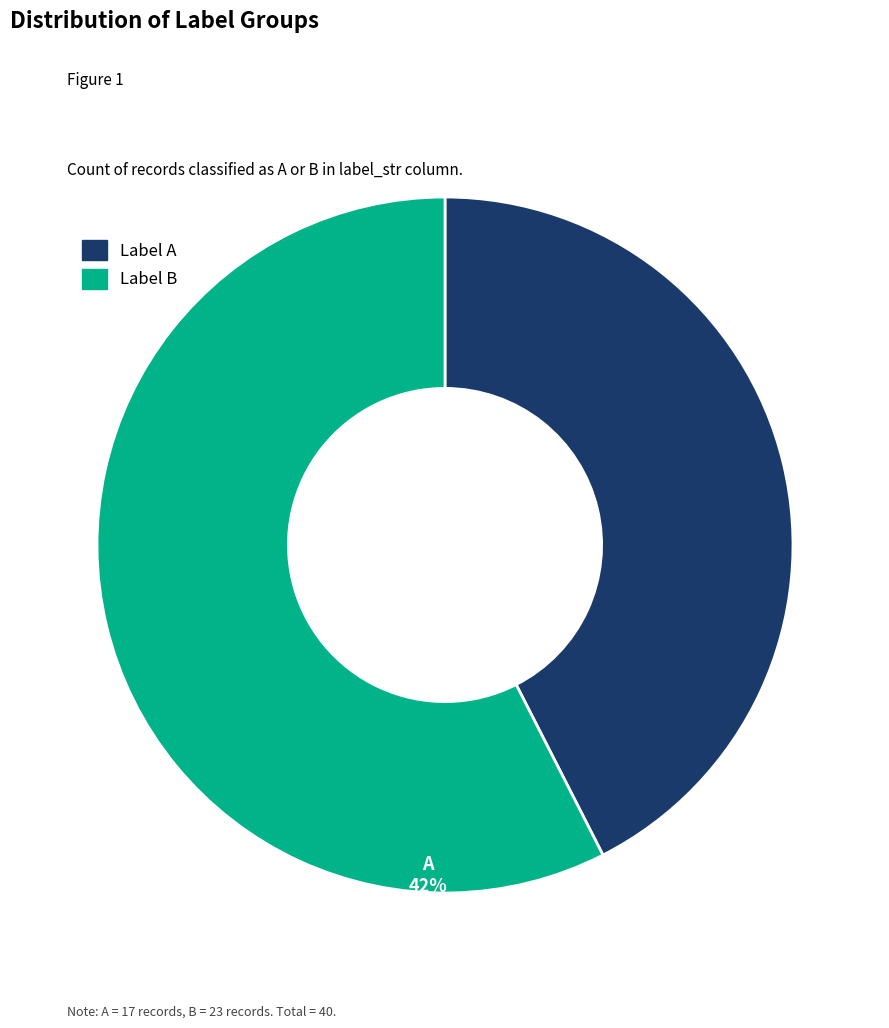

Count the number of slices in the pie.

2